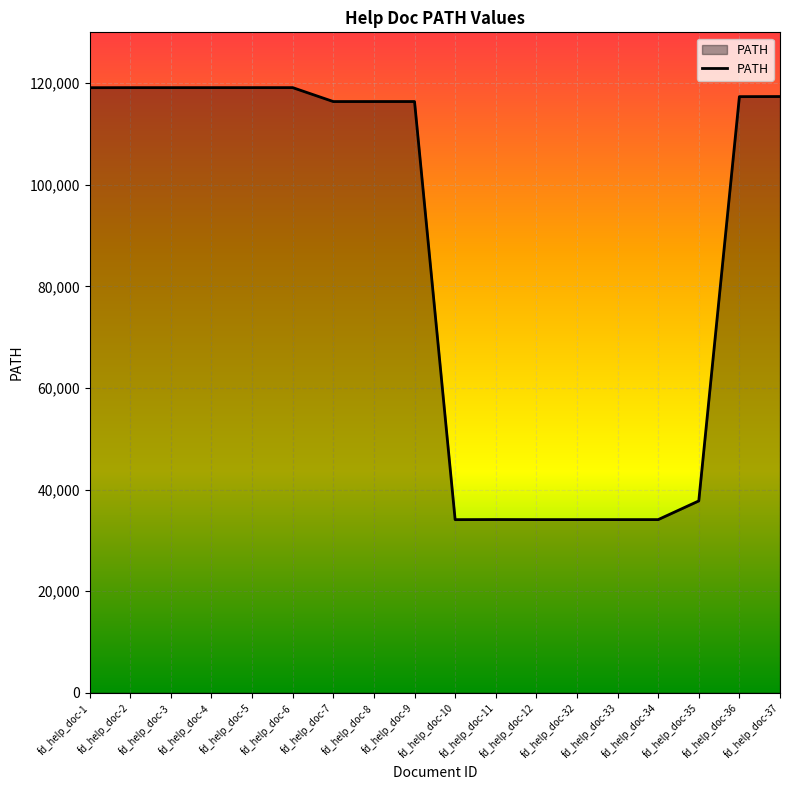

What is the maximum value shown in the chart?

119115